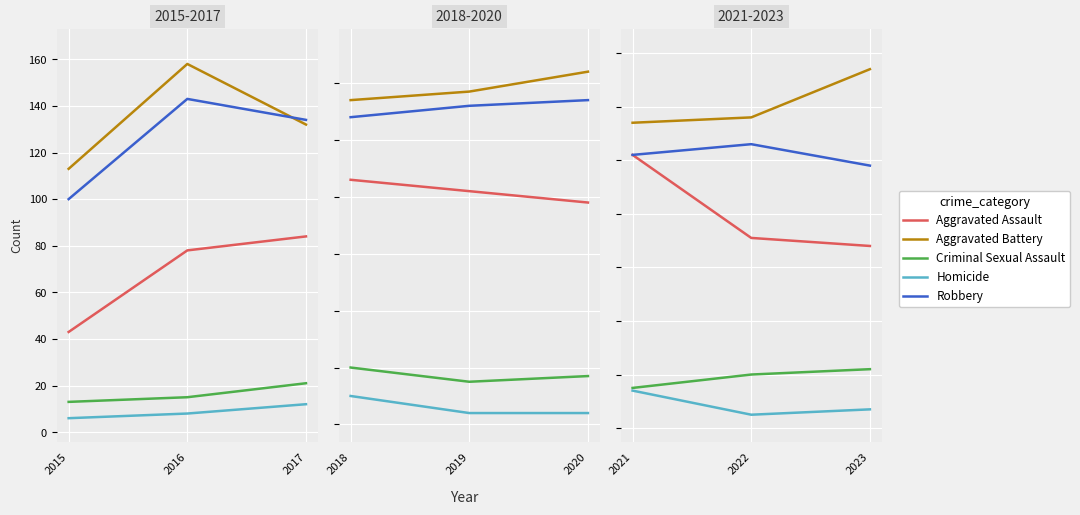

What is the difference between the Homicide values at 2021 and 2023?

7